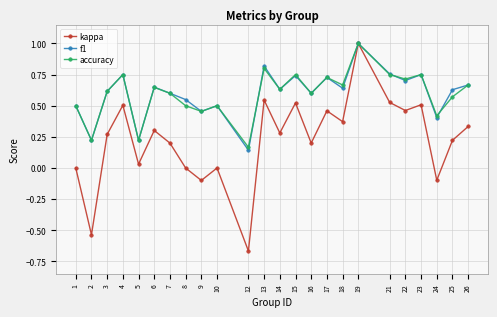

Which series has the largest range (max minus min)?

kappa